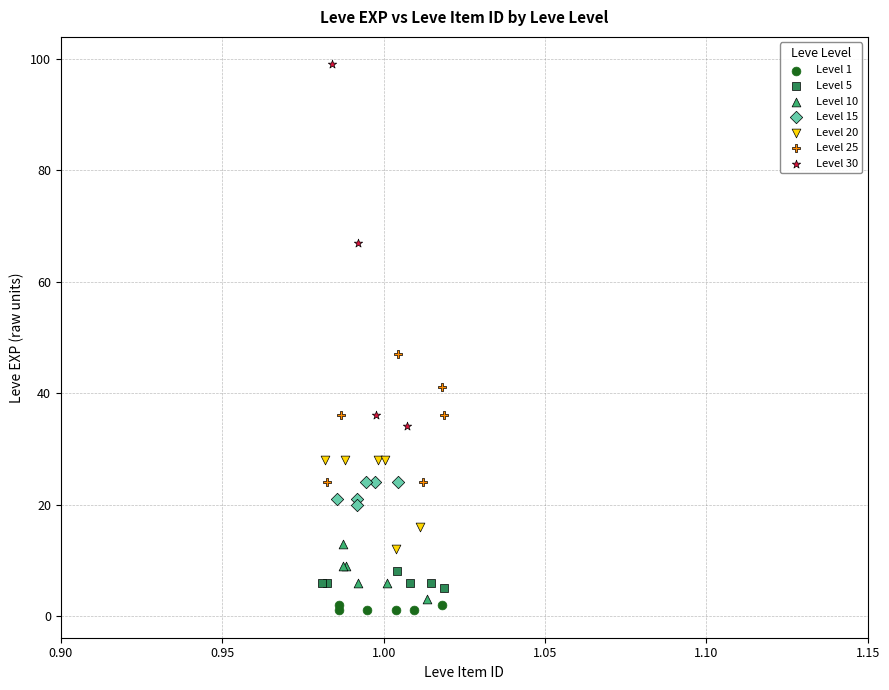

Which series reaches the maximum Y coordinate?

Level 30